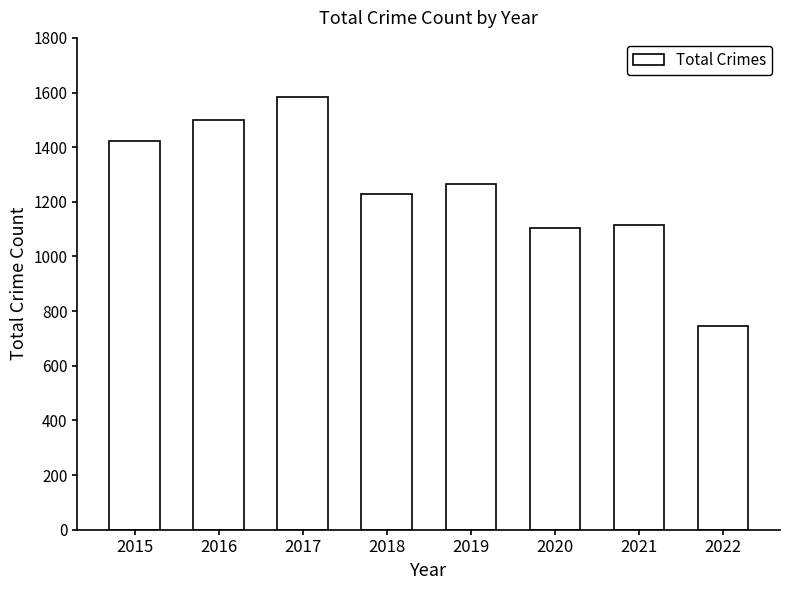

What is the ratio of the value at 2019 to the value at 2018?

1.0